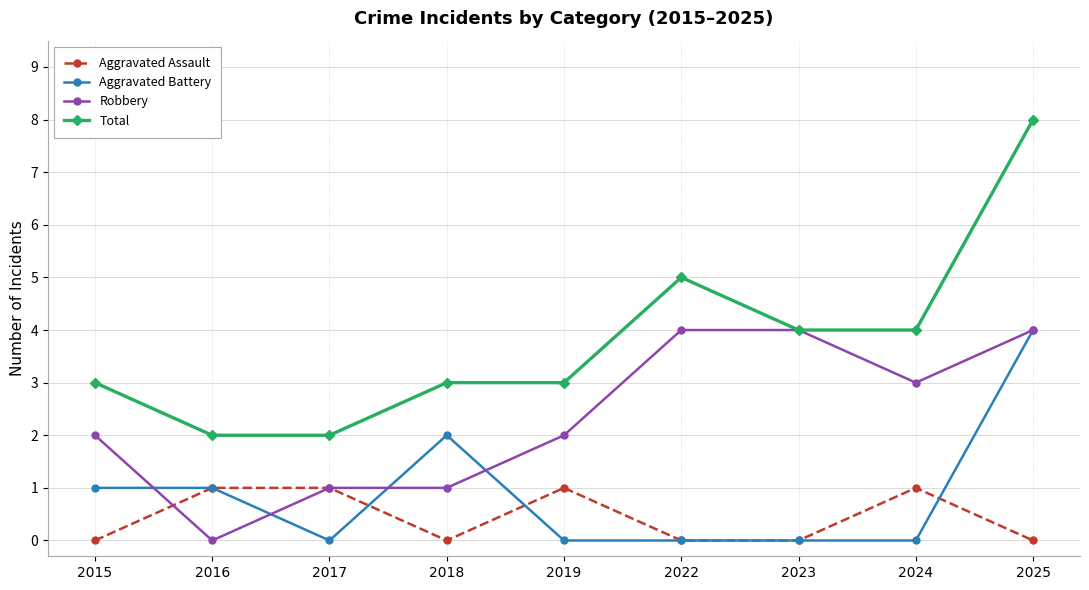

Which series has the largest total across all categories?

Total